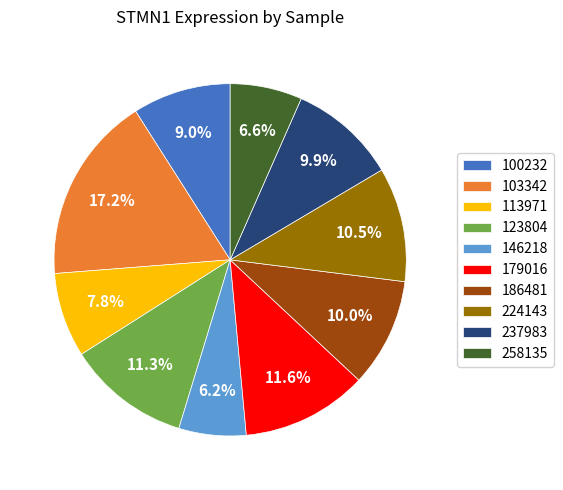

Is it true that 103342 is 5% of the pie?

False